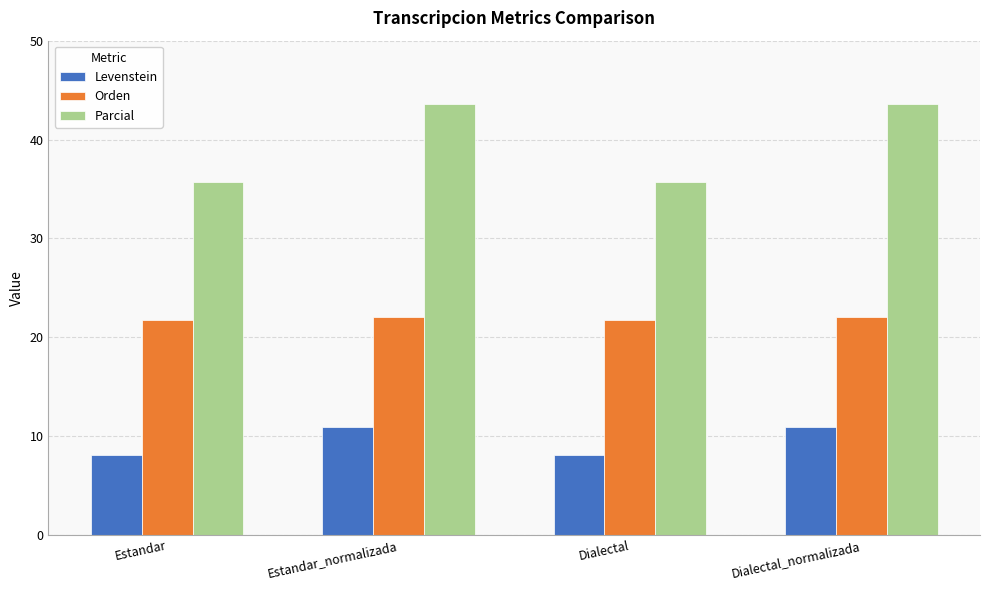

What is the spread (max minus min) of values at Dialectal?

27.6